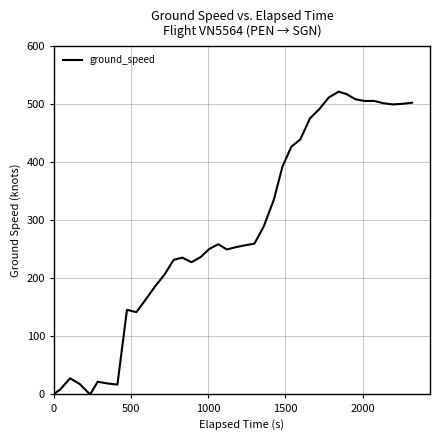

What is the greatest value displayed?

522